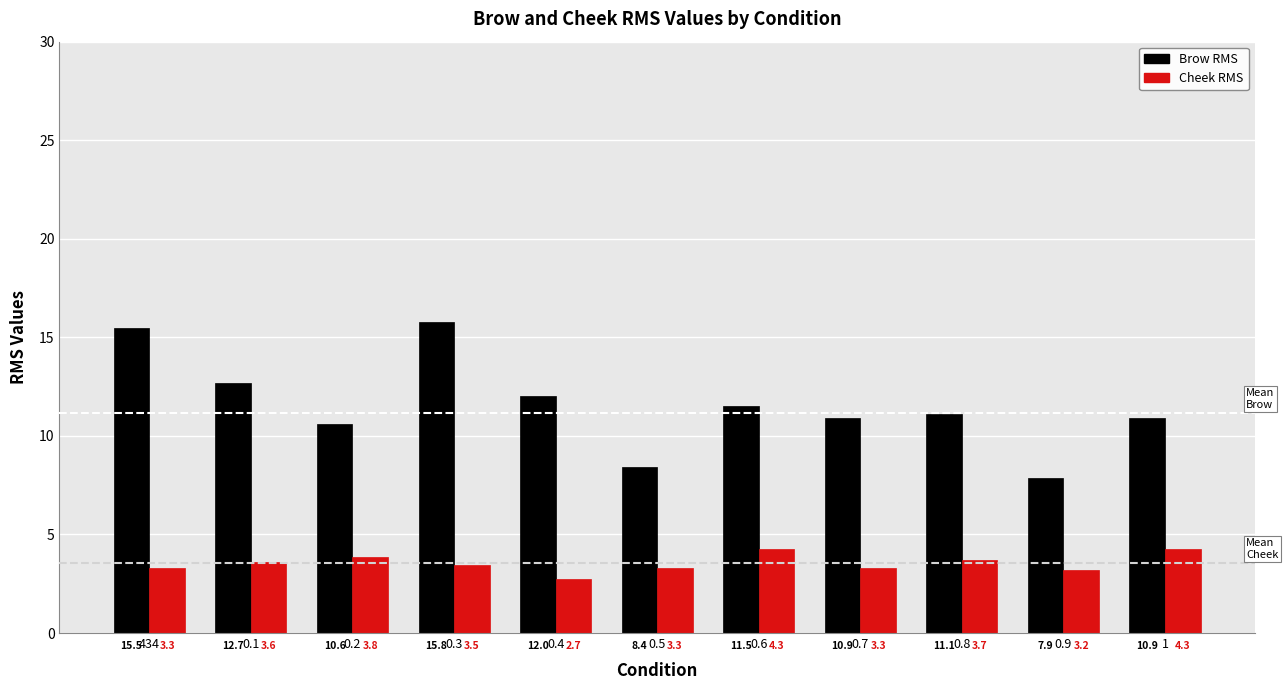

Rank the series by their maximum value, from lowest to highest.

Cheek RMS, Brow RMS